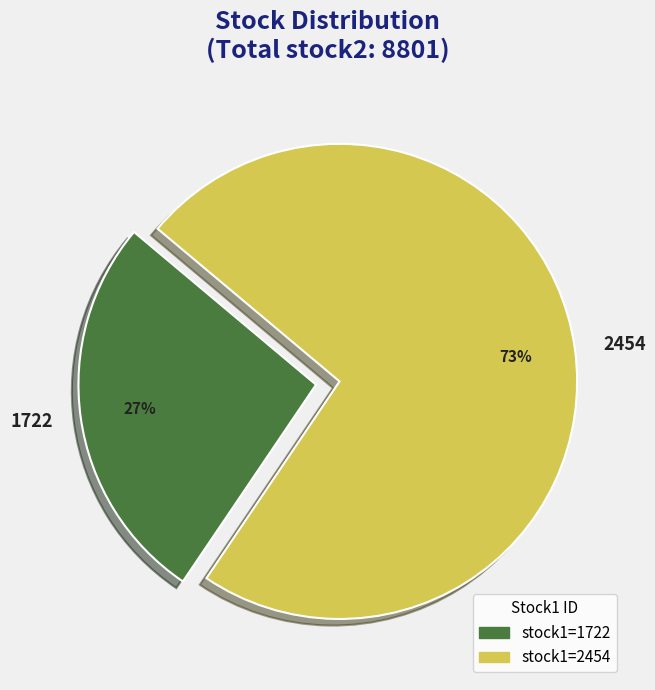

To the nearest percent, what is the average slice percentage?

50%